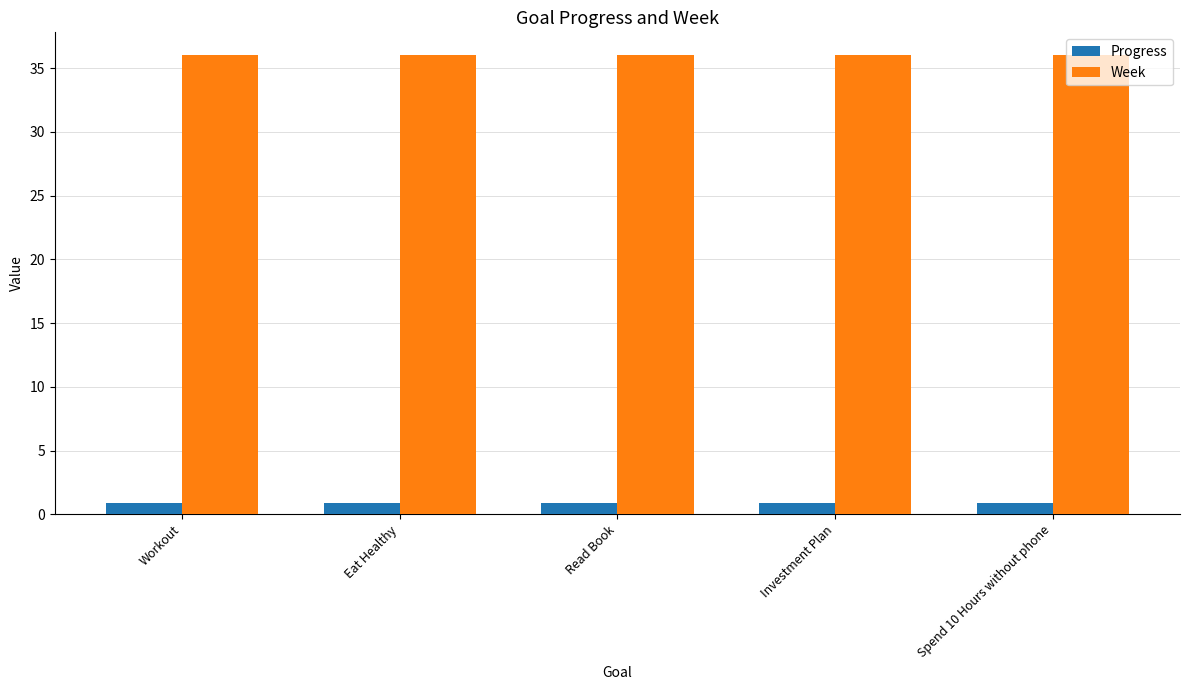

Which series has the largest total across all categories?

Week